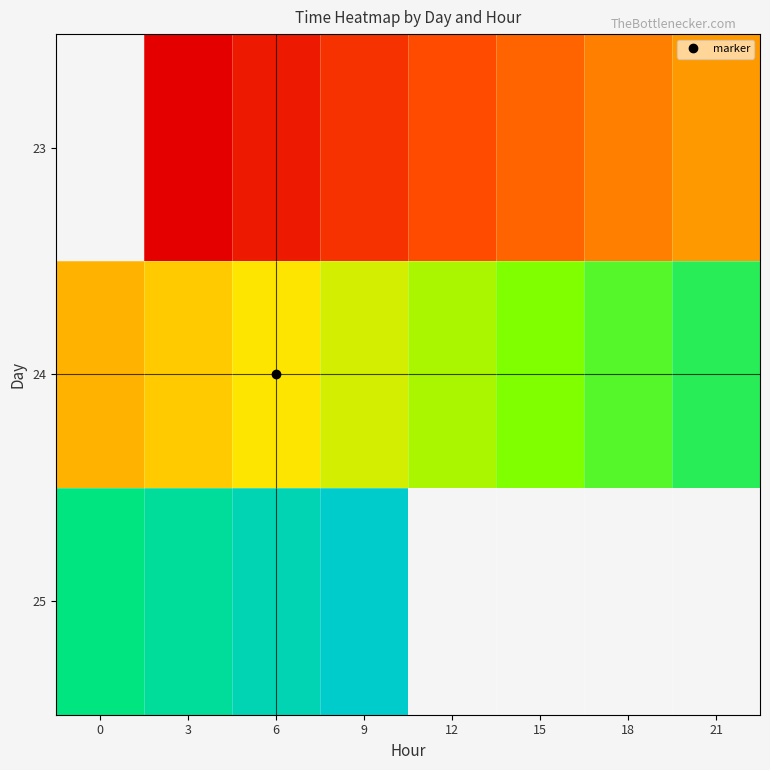

The value of 25 at 9 is 29330.2. True or false?

False